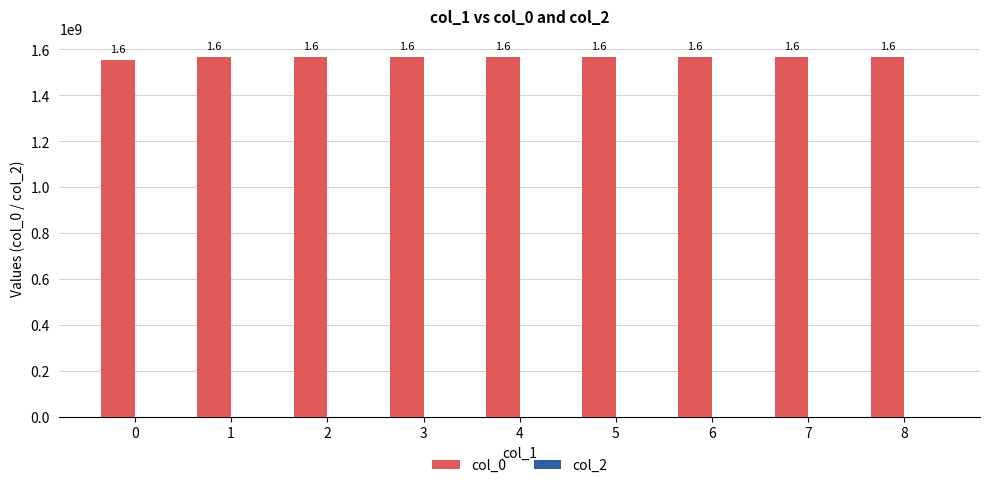

How many bars are there in total?

9